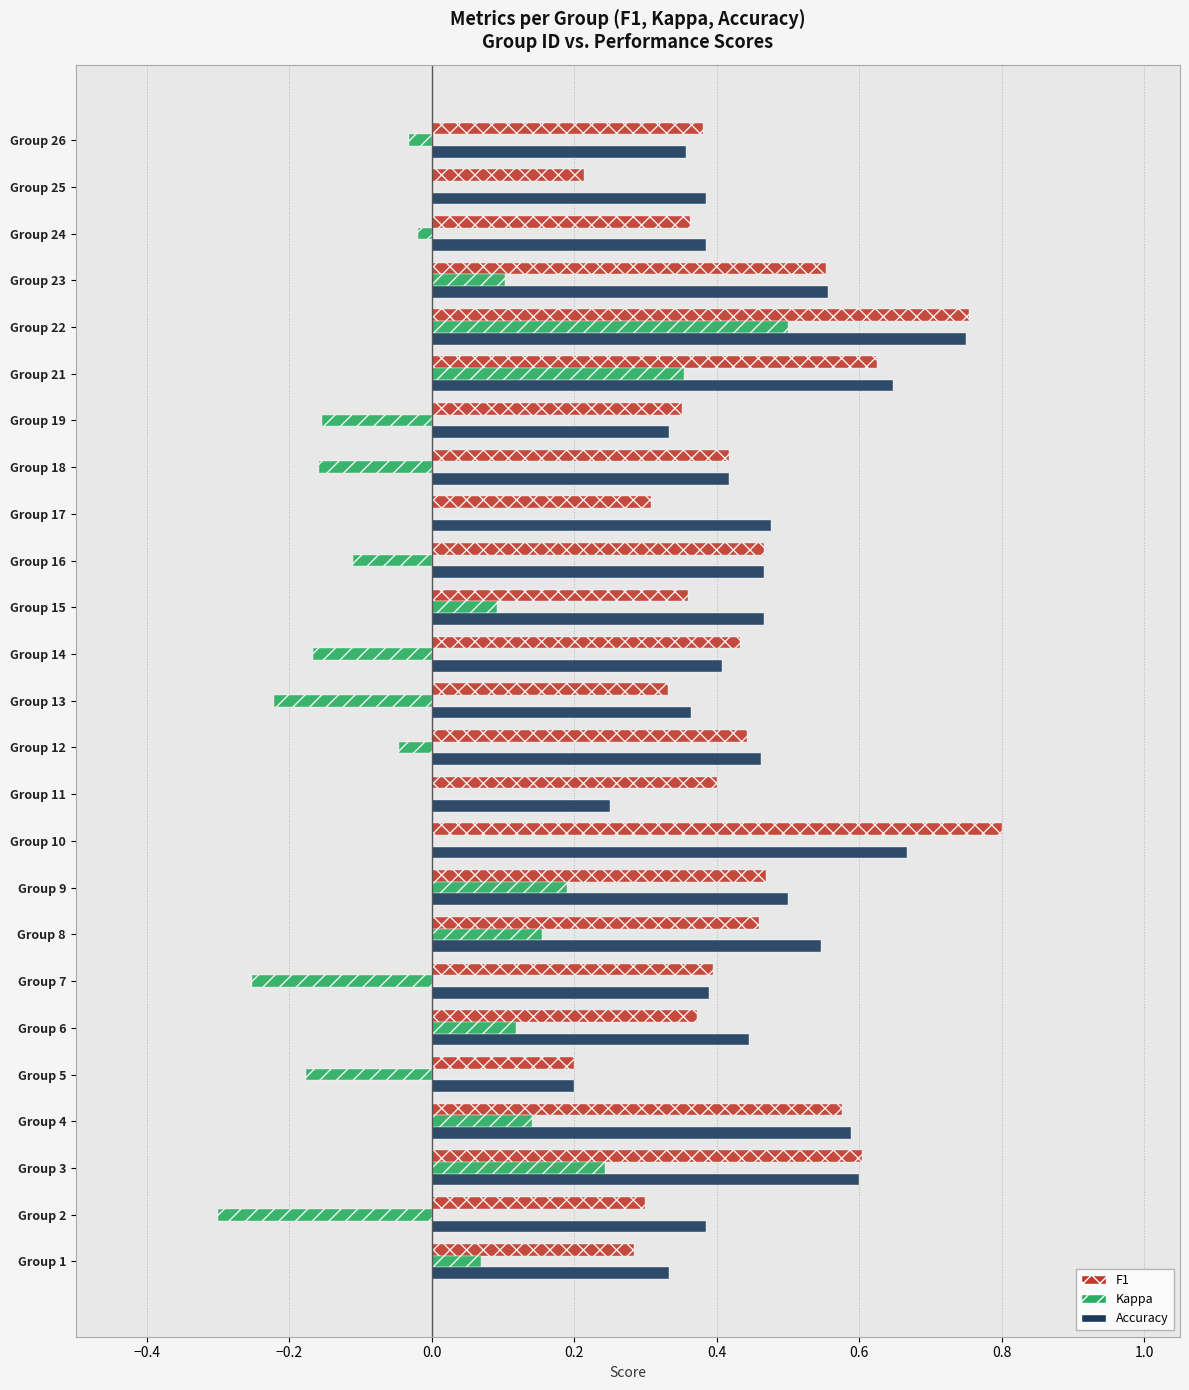

Between Group 15 and Group 21, which series saw the biggest shift?

F1